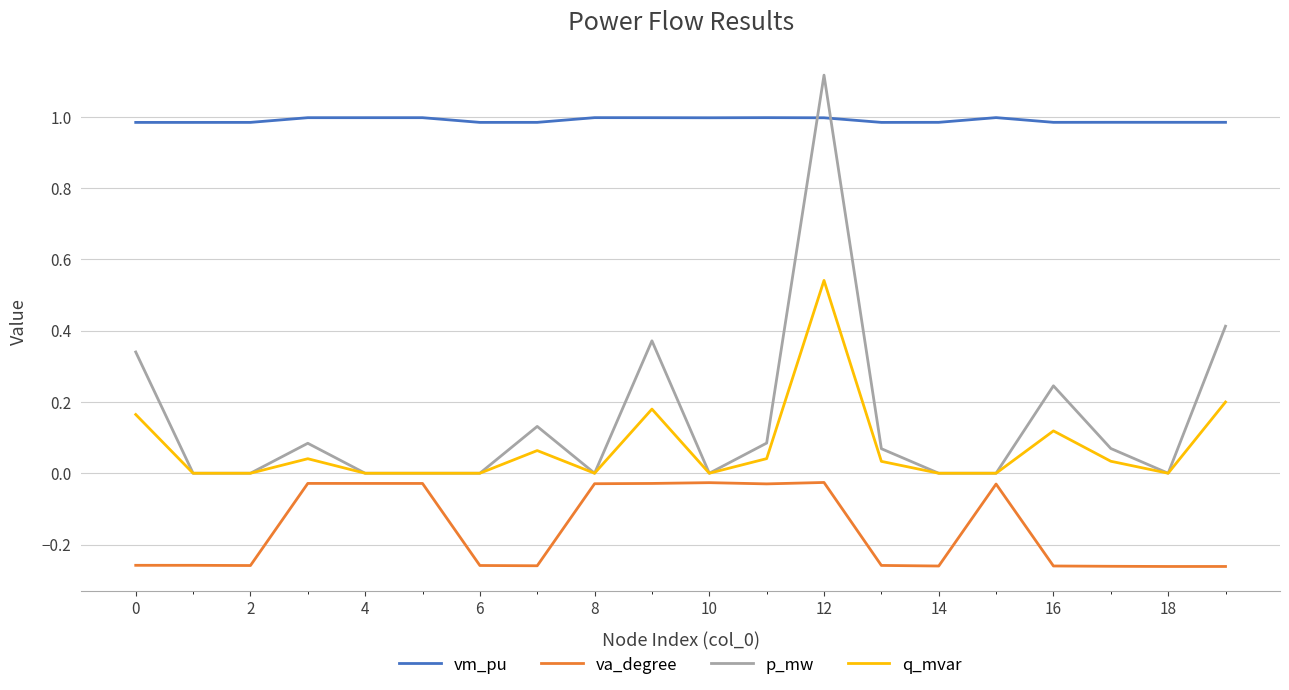

True or false: va_degree and vm_pu intersect in this chart.

False